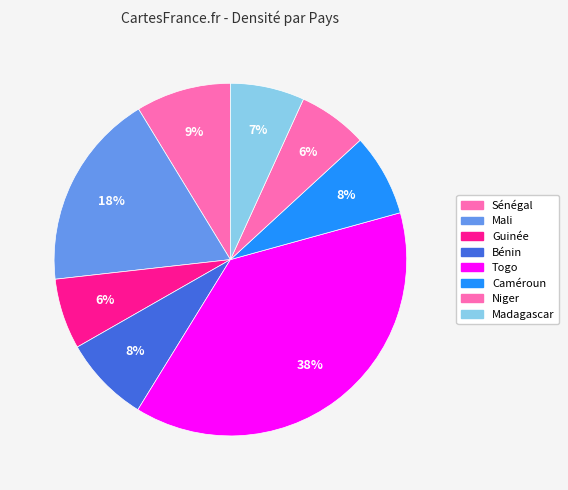

Which has a higher value, Mali or Sénégal?

Mali